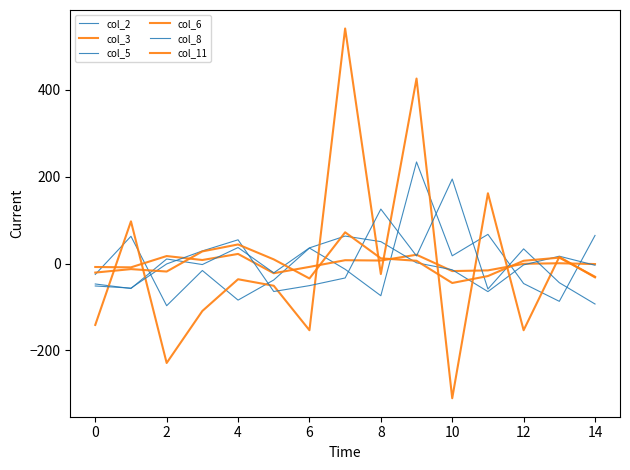

Does the chart have visible grid lines?

No